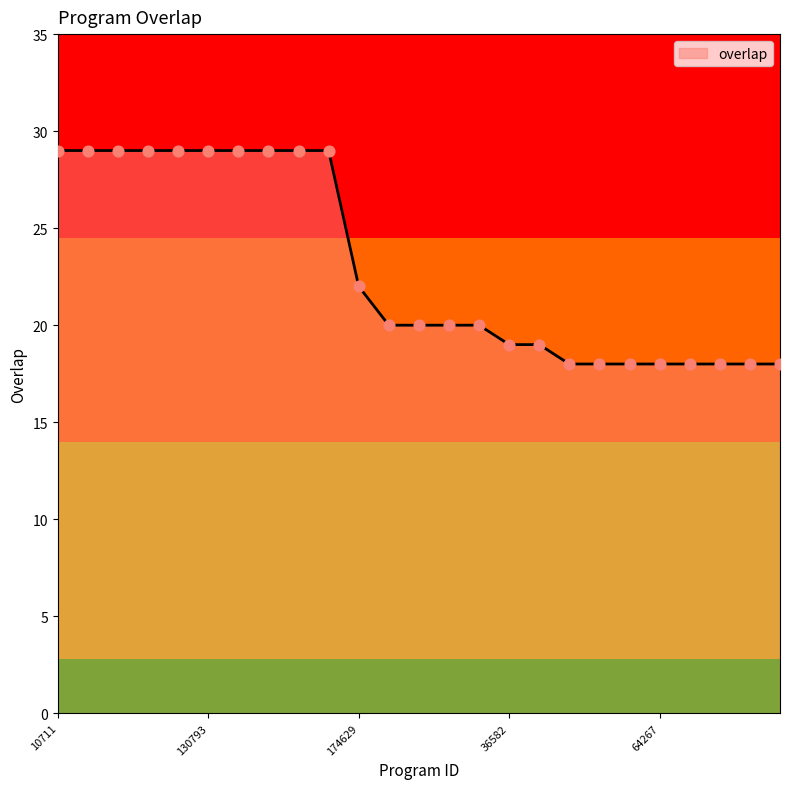

What is the smallest value displayed?

18